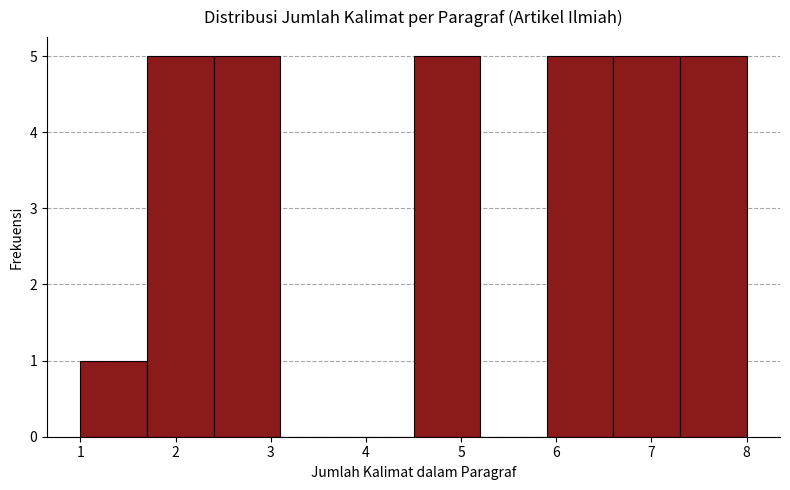

Reading left to right, list every bar in this chart as the range it spans on the x-axis followed by its height. The values are not printed on the chart, so give them approximately, as read against the axis.

1.0 to 1.7: 1
1.7 to 2.4: 5
2.4 to 3.1: 5
3.1 to 3.8: 0
3.8 to 4.5: 0
4.5 to 5.2: 5
5.2 to 5.9: 0
5.9 to 6.6: 5
6.6 to 7.3: 5
7.3 to 8.0: 5